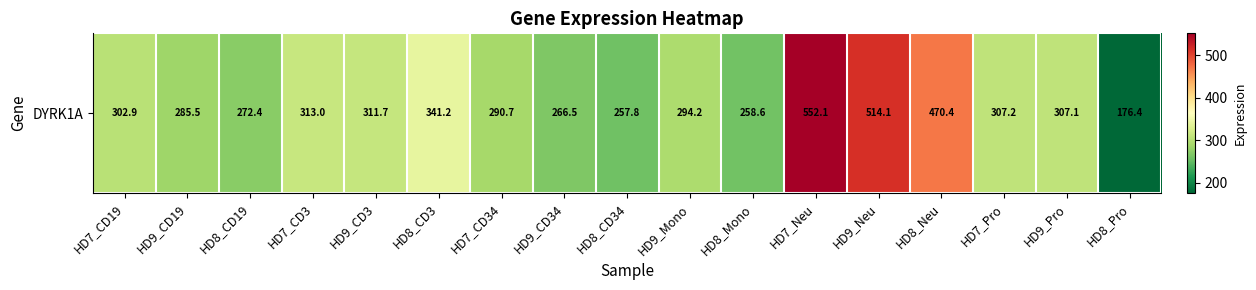

Rank the categories by value from highest to lowest.

HD7_Neu, HD9_Neu, HD8_Neu, HD8_CD3, HD7_CD3, HD9_CD3, HD7_Pro, HD9_Pro, HD7_CD19, HD9_Mono, HD7_CD34, HD9_CD19, HD8_CD19, HD9_CD34, HD8_Mono, HD8_CD34, HD8_Pro